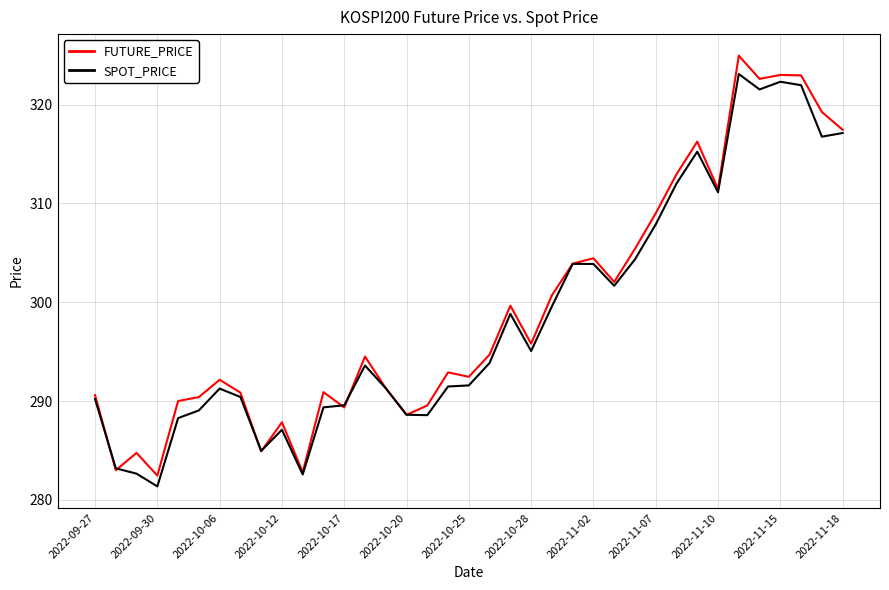

What is the minimum value shown in the chart?

281.4